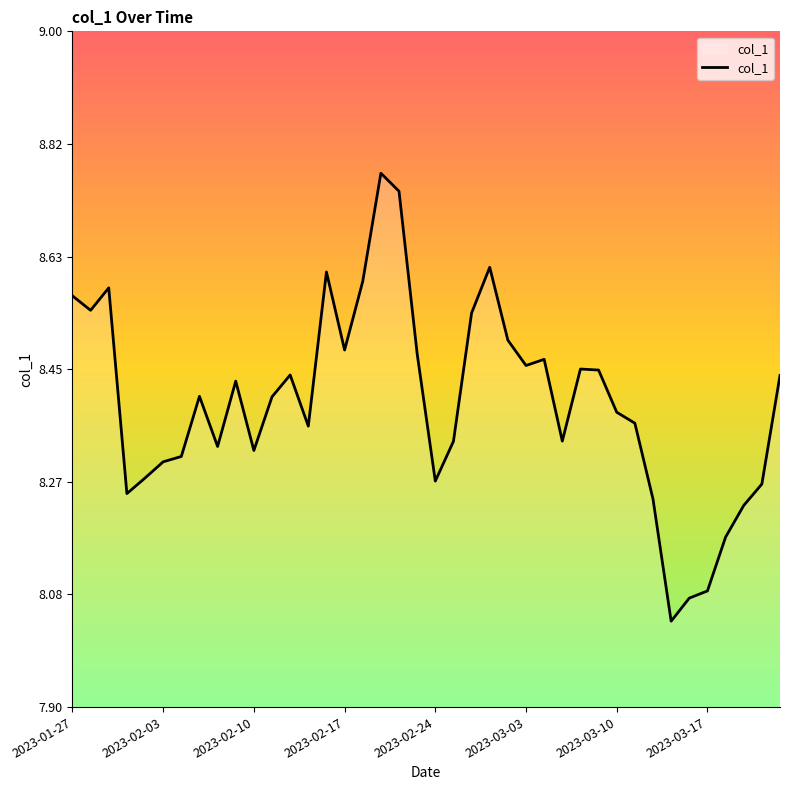

What is the difference between the maximum and minimum values?

0.7